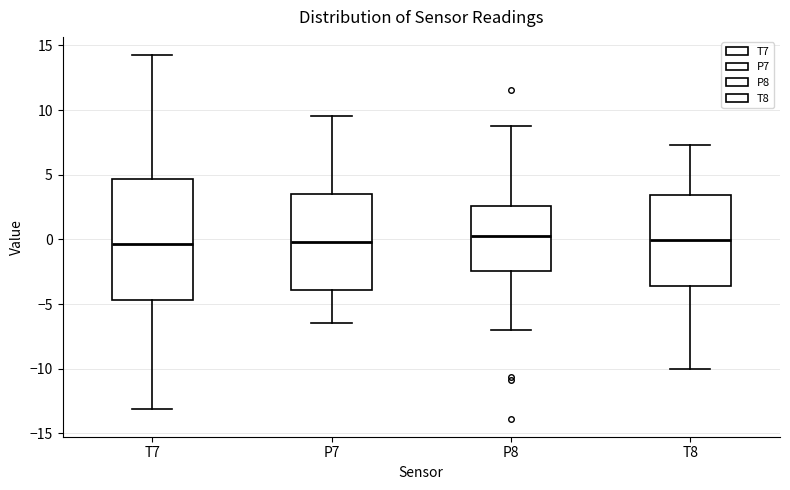

Which box is the tallest, from its lower edge to its upper edge?

T7